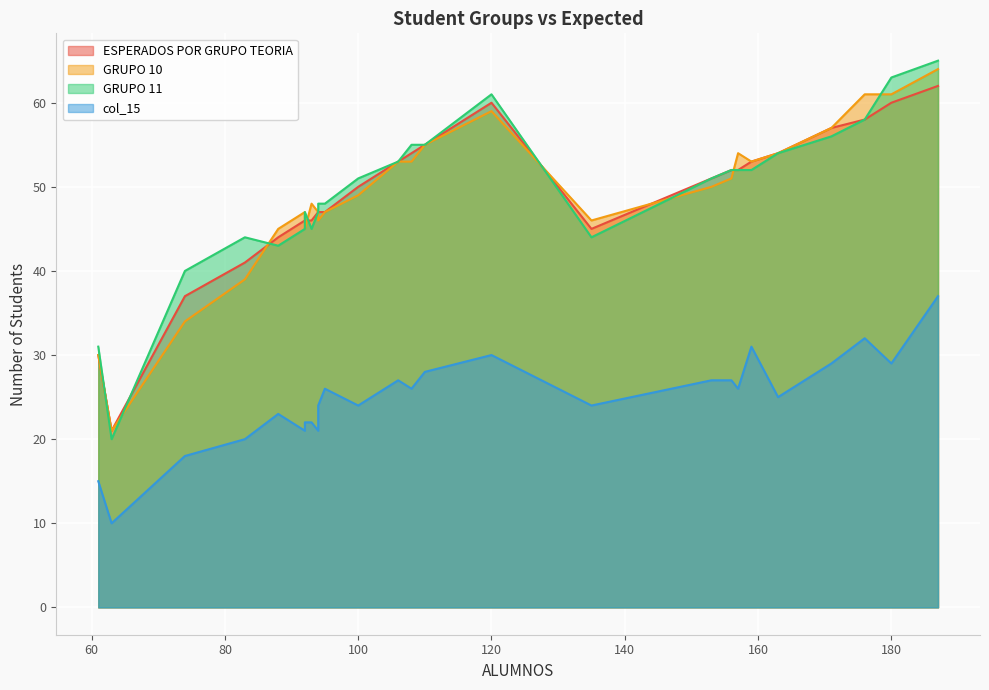

What is the difference between the maximum and minimum values in the GRUPO 10 series?

43